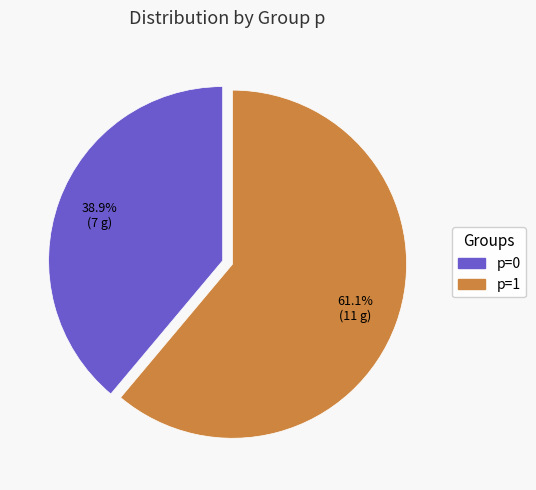

To the nearest percent, what is the combined percentage of p=0 and p=1?

100%